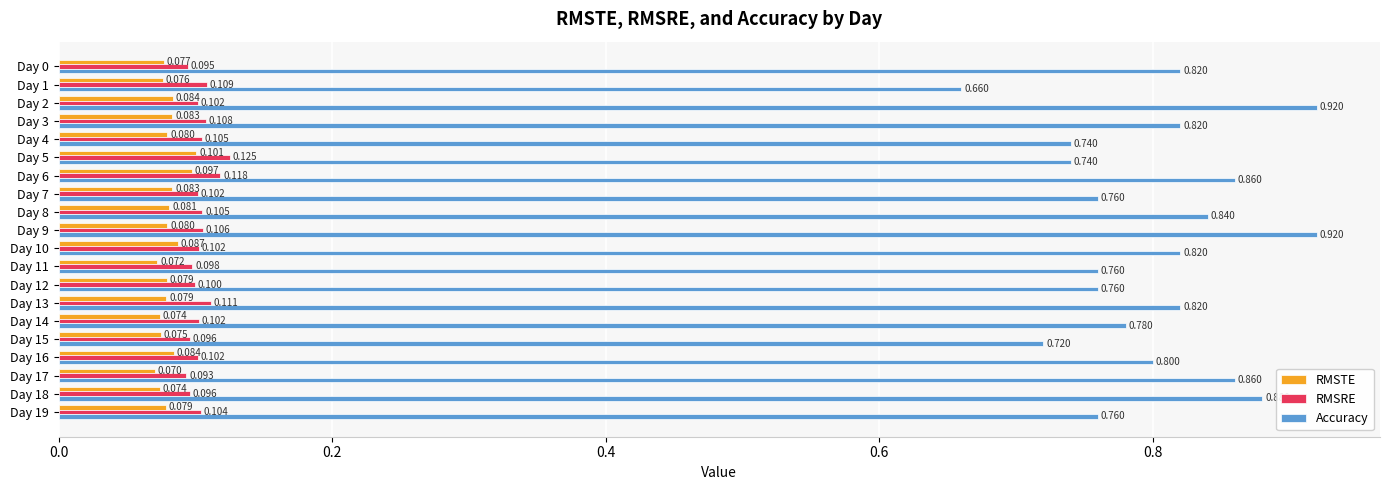

List the series in order of their peak value, lowest first.

RMSTE, RMSRE, Accuracy